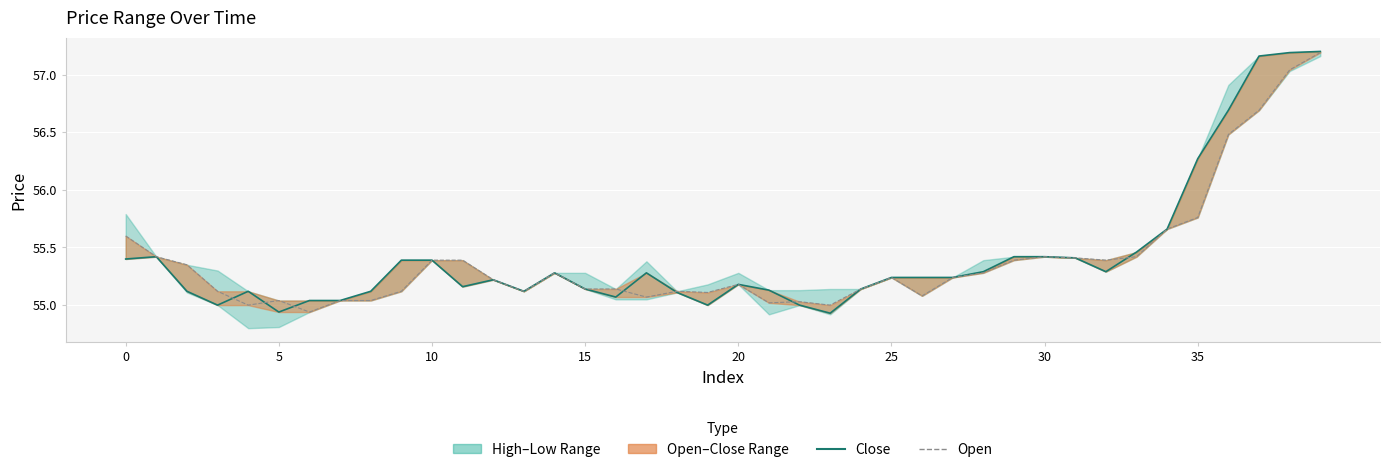

What value does the Close series have at 20?

55.1